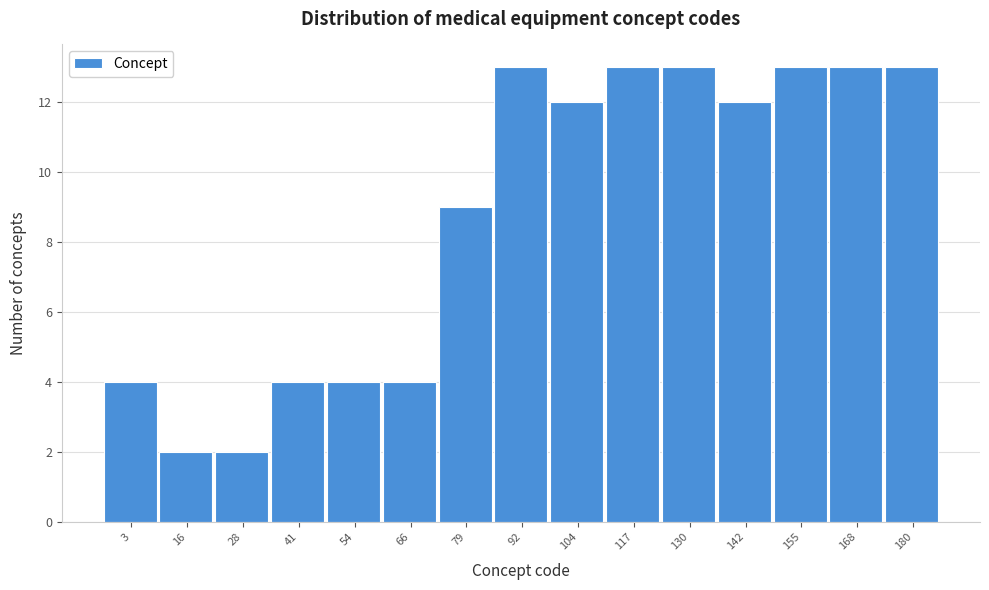

Reading left to right, list all the values displayed in this chart.

4	2	2	4	4	4	9	13	12	13	13	12	13	13	13